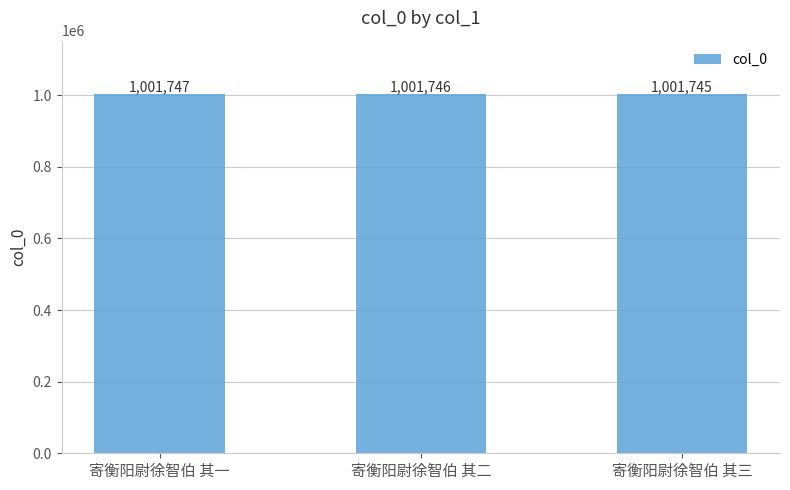

How many data points does each series have?

3